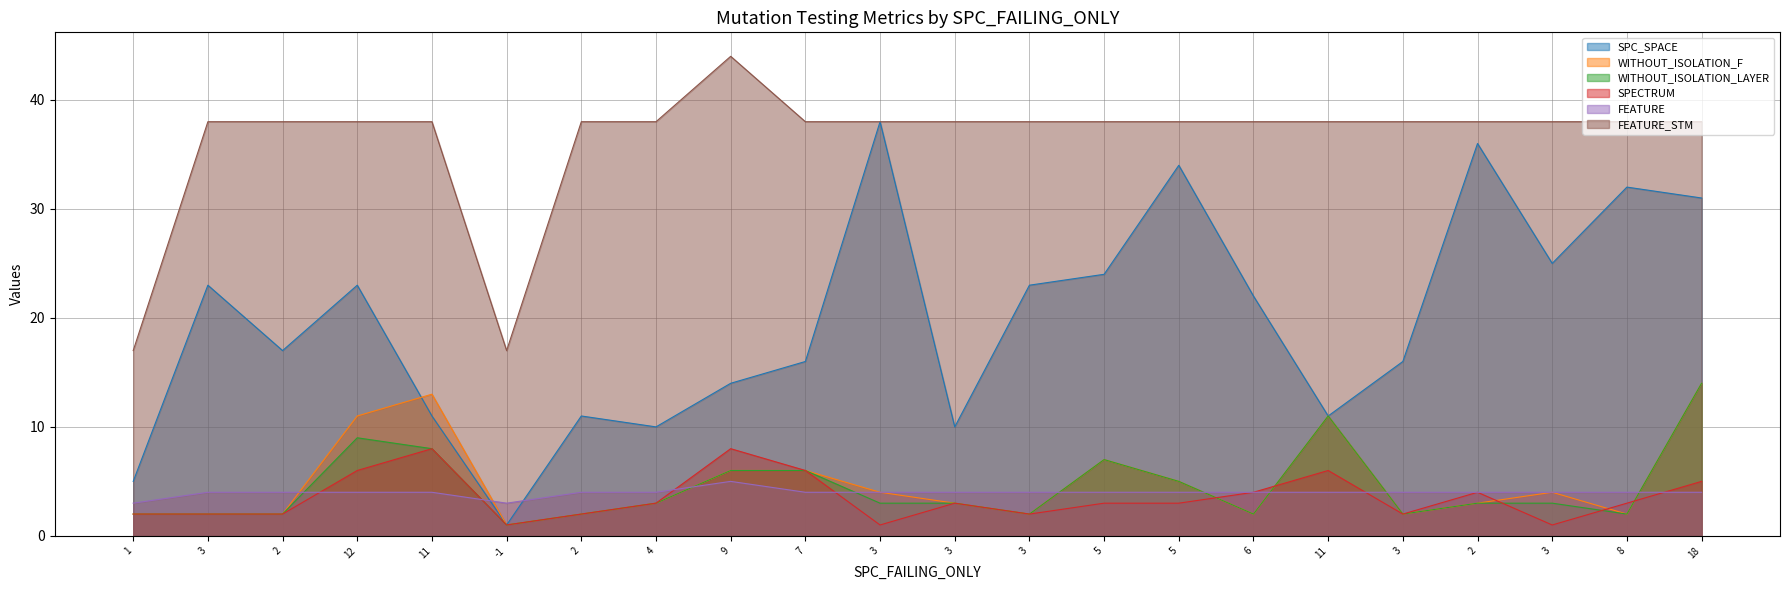

What is the value of the FEATURE point at the 22nd from the left?

4